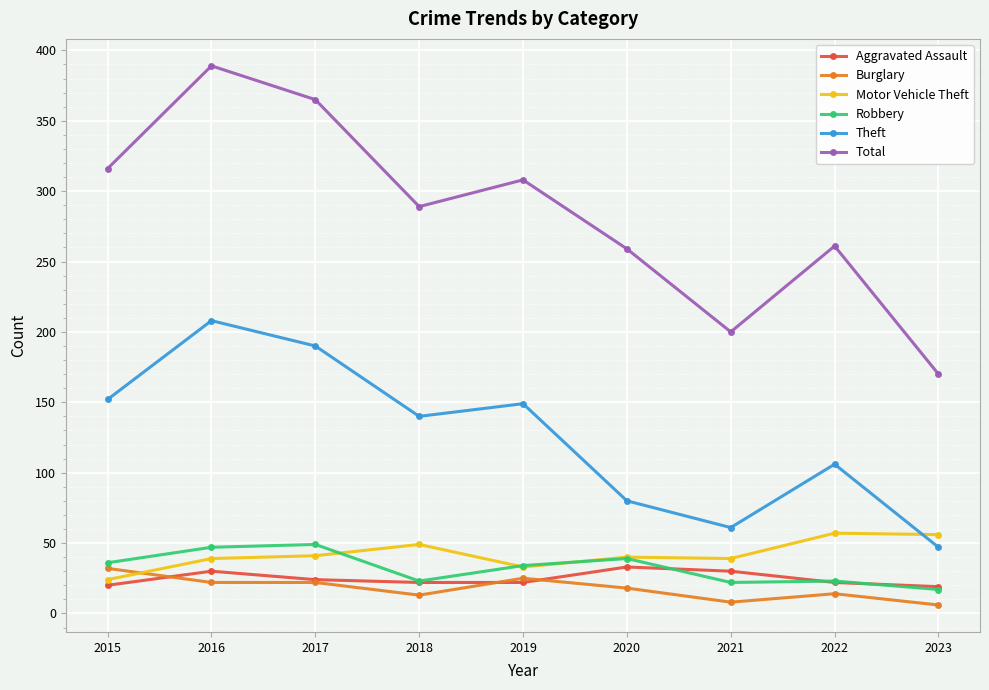

Which series changed the most between 2017 and 2019?

Total